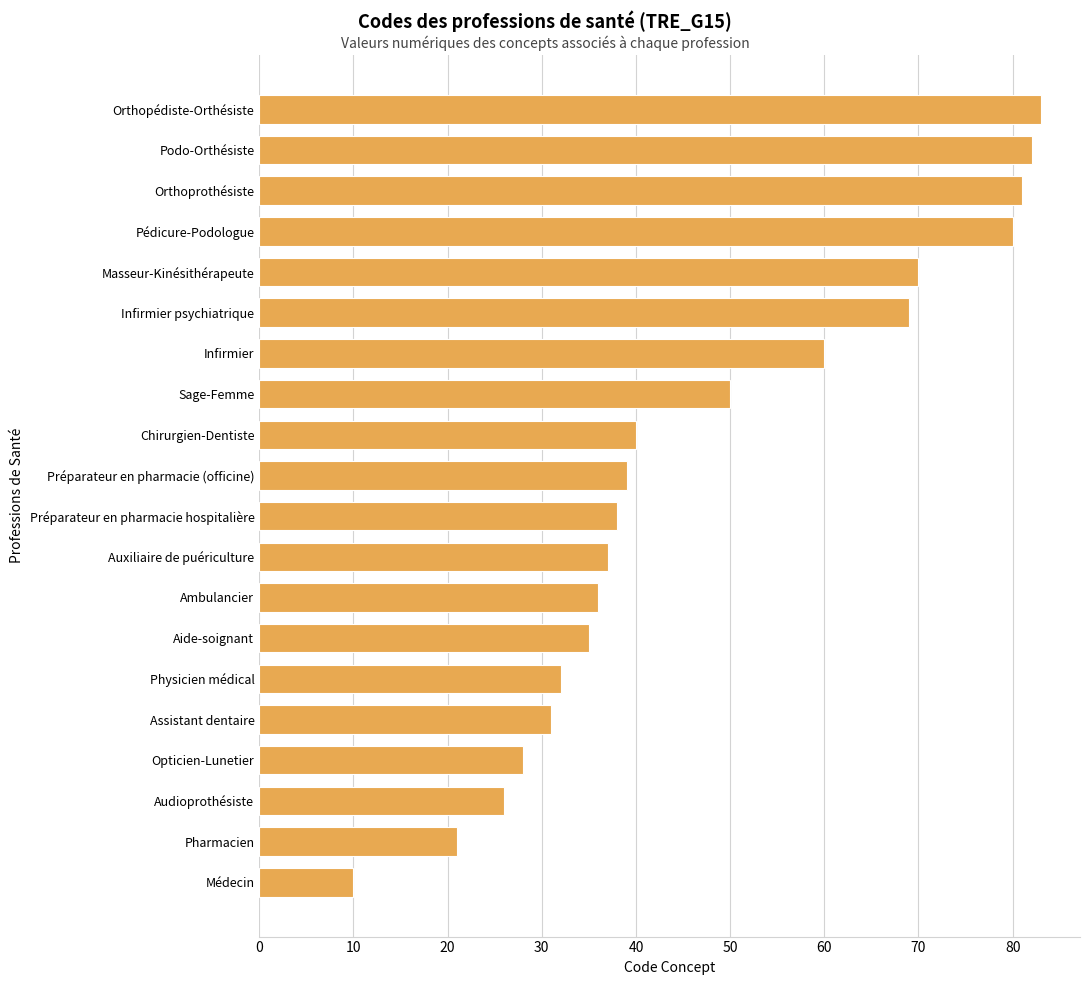

Reading bottom to top, list all the values displayed in this chart.

Médecin=10	Pharmacien=21	Audioprothésiste=26	Opticien-Lunetier=28	Assistant dentaire=31	Physicien médical=32	Aide-soignant=35	Ambulancier=36	Auxiliaire de puériculture=37	Préparateur en pharmacie hospitalière=38	Préparateur en pharmacie (officine)=39	Chirurgien-Dentiste=40	Sage-Femme=50	Infirmier=60	Infirmier psychiatrique=69	Masseur-Kinésithérapeute=70	Pédicure-Podologue=80	Orthoprothésiste=81	Podo-Orthésiste=82	Orthopédiste-Orthésiste=83